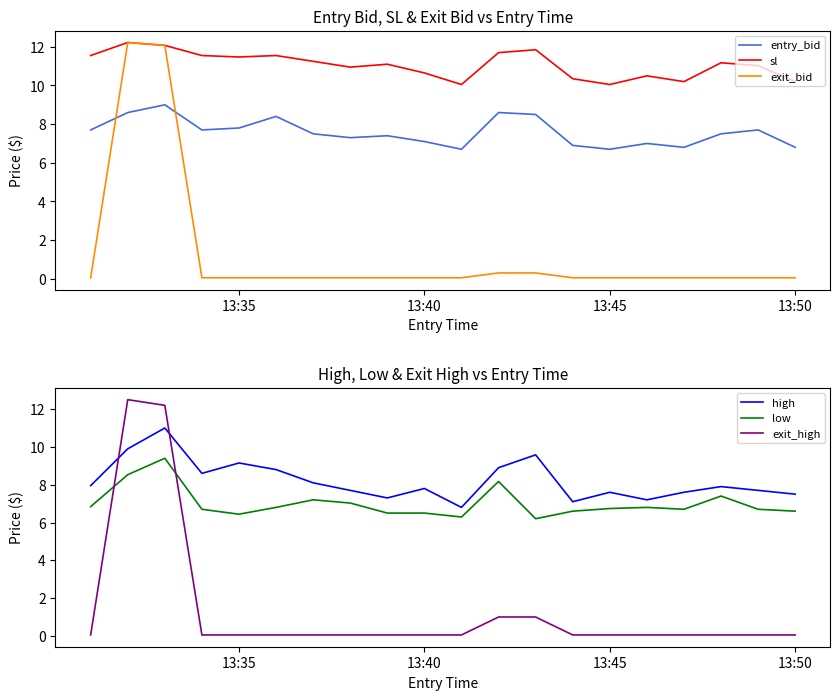

What is the difference between the second highest and second lowest values in the high series?

2.8